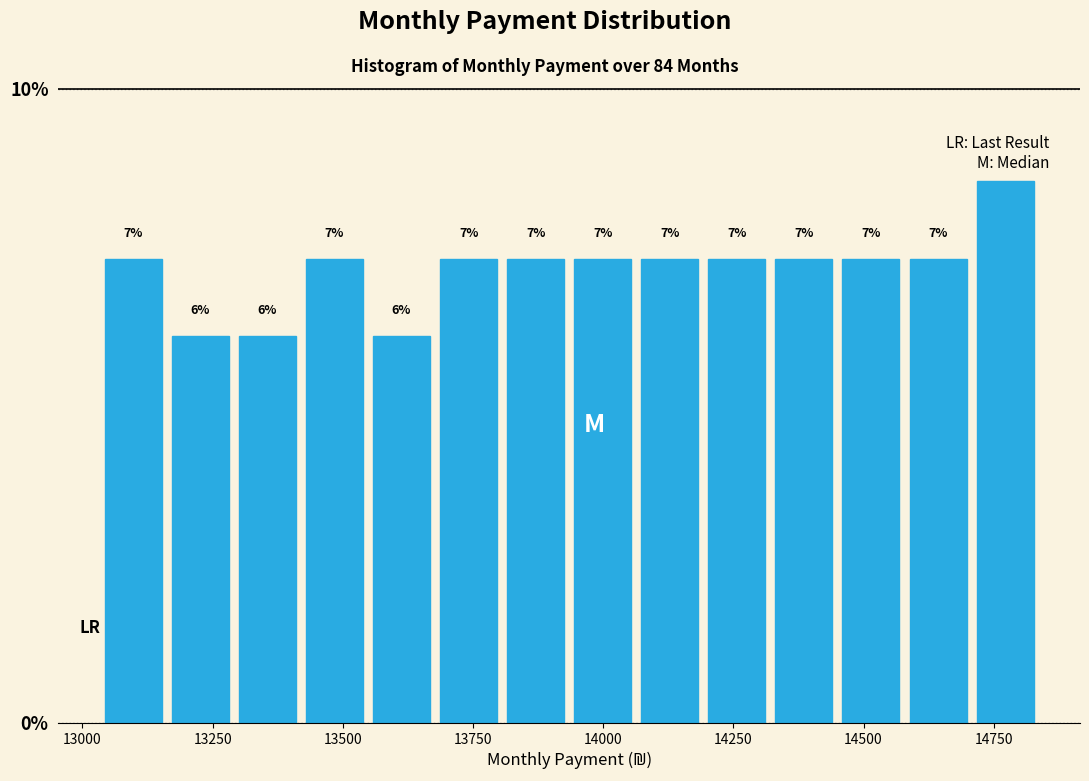

Around what value on the x-axis is the tallest bar? Give the approximate position of its centre, as read against the axis.

14750